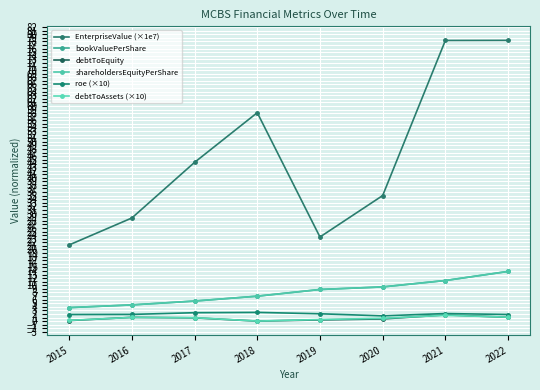

What is the value of the bookValuePerShare point at the 7th from the left?

11.3